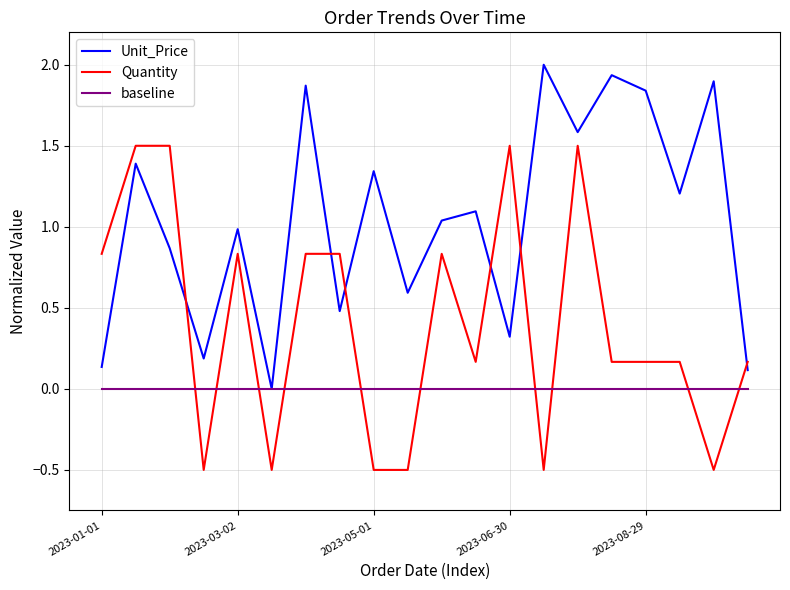

What are all the series names shown in the legend?

Unit_Price, Quantity, baseline